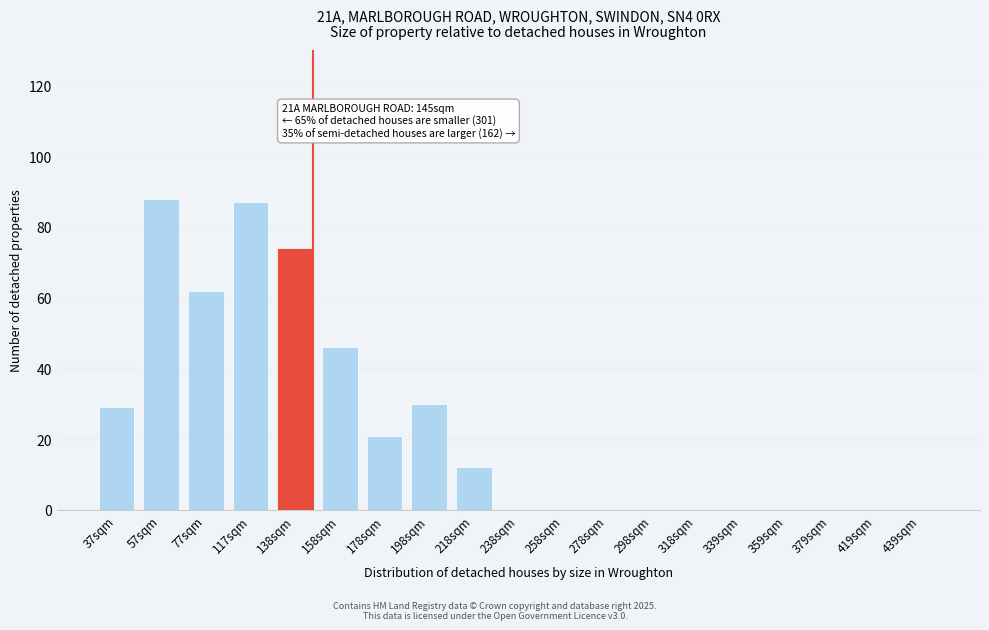

Reading left to right, transcribe all the data shown in this chart.

37sqm=29	57sqm=88	77sqm=62	117sqm=87	138sqm=74	158sqm=46	178sqm=21	198sqm=30	218sqm=12	238sqm=0	258sqm=0	278sqm=0	298sqm=0	318sqm=0	339sqm=0	359sqm=0	379sqm=0	419sqm=0	439sqm=0